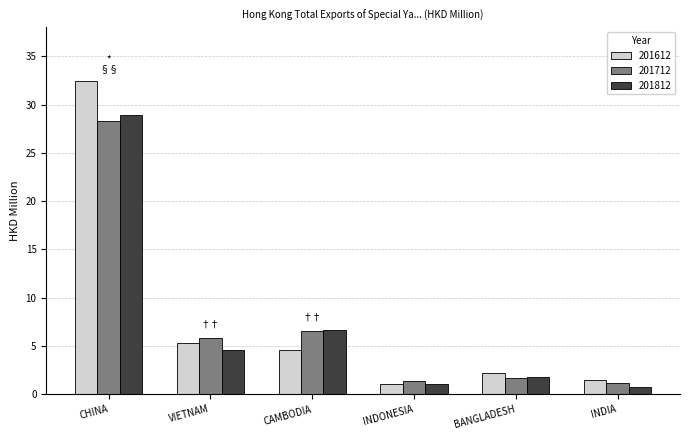

What is the average value of the 201612 series?

7.9